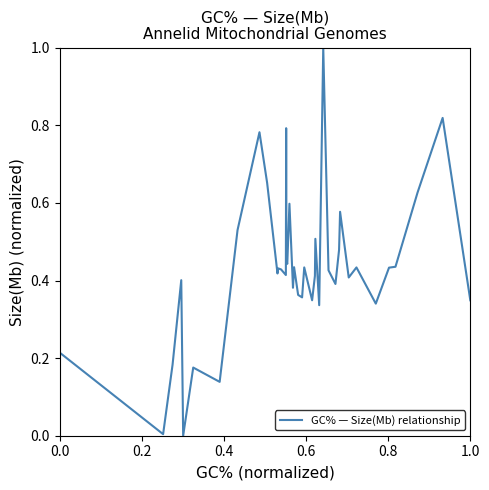

What is the sum of all values?

17.3